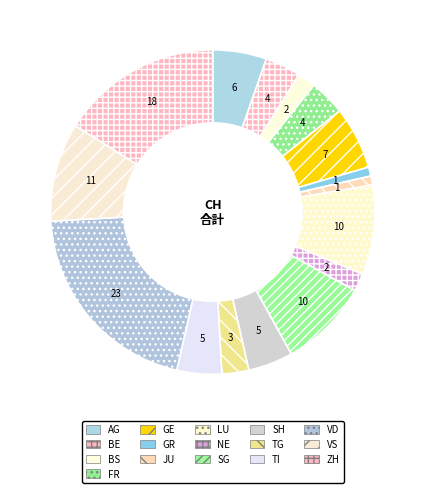

How many slices are in this pie chart?

16